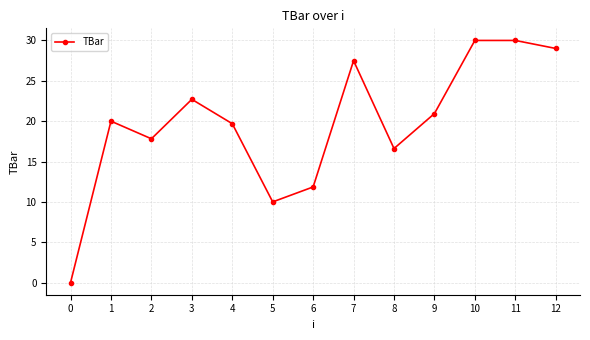

Is this an area chart (filled region under the line)?

No